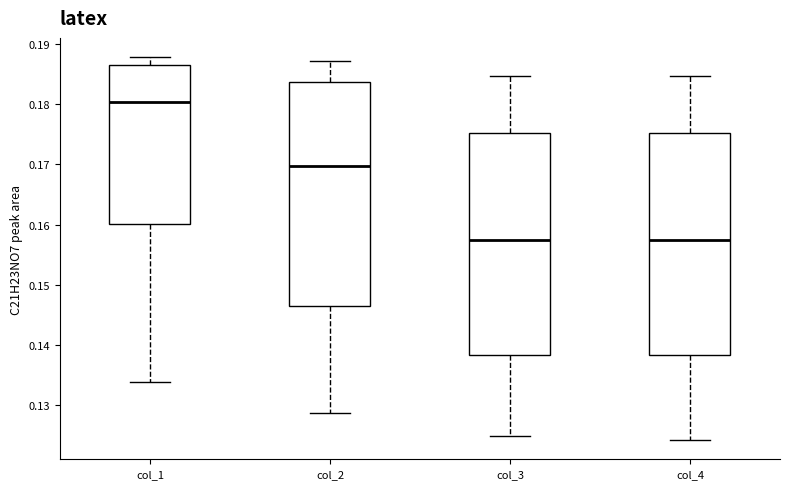

Reading left to right, read every box against the y-axis: the position of its median line, the range the box covers, and the ends of its whiskers. The values are not printed on the chart, so give them approximately, as read against the axis.

col_1: median 0.180, box 0.160 to 0.186, whiskers 0.134 to 0.188
col_2: median 0.170, box 0.147 to 0.184, whiskers 0.129 to 0.187
col_3: median 0.157, box 0.138 to 0.175, whiskers 0.125 to 0.185
col_4: median 0.157, box 0.138 to 0.175, whiskers 0.124 to 0.185